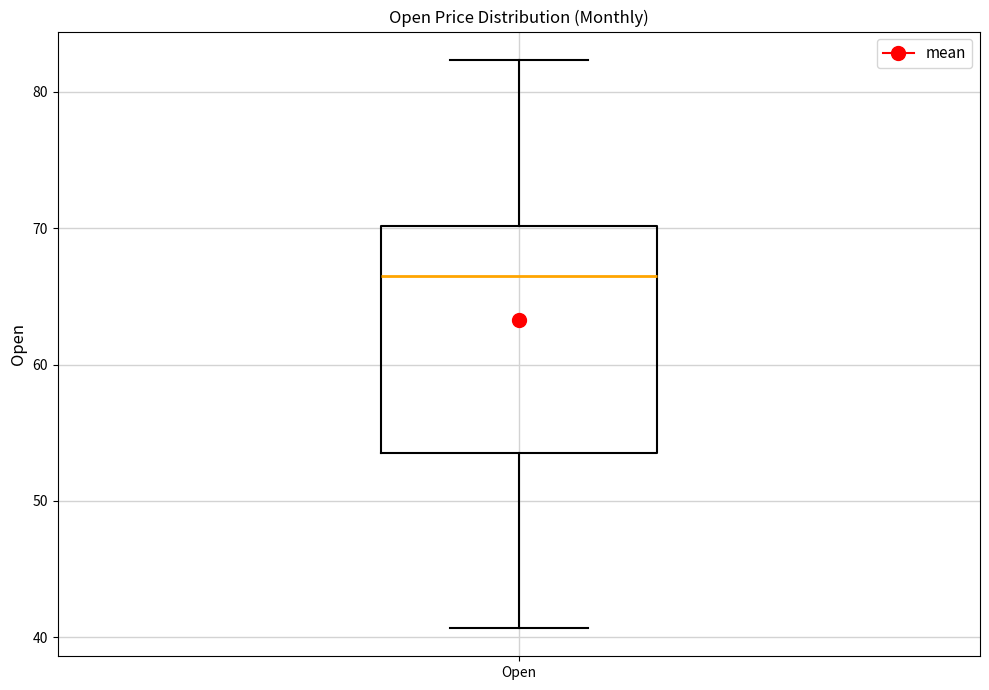

Read this box plot against the y-axis: the position of the median line, the range covered by the box, and the ends of both whiskers. The values are not printed on the chart, so give them approximately, as read against the axis.

median 67, box 54 to 70, whiskers 41 to 82